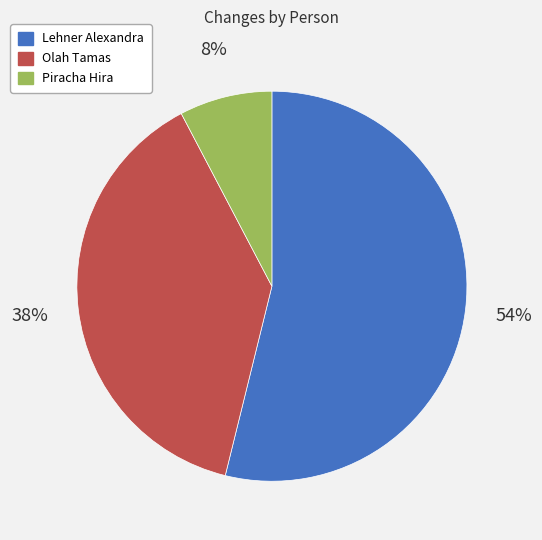

Which slice represents more than half of the pie?

Lehner Alexandra